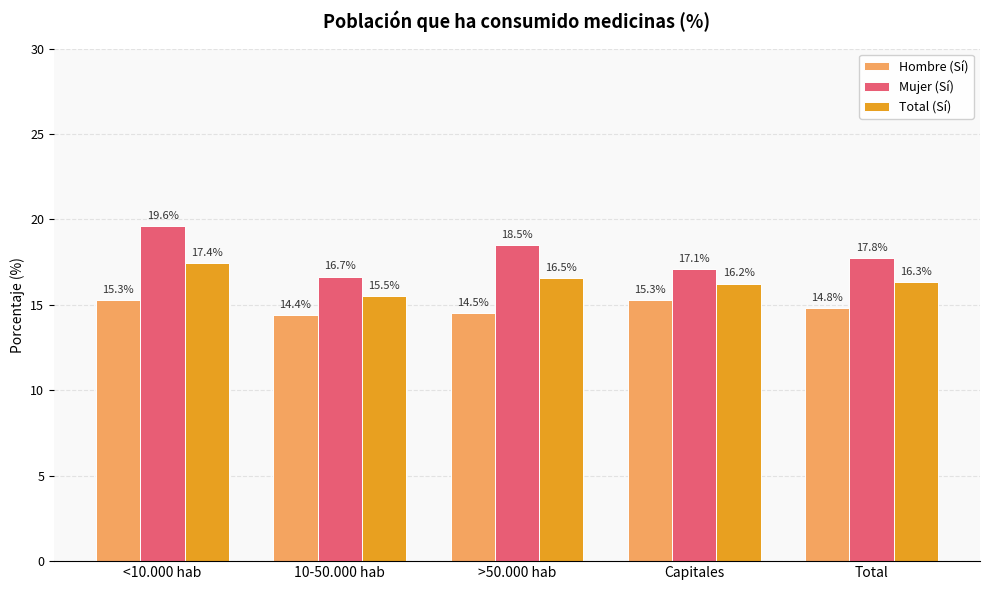

What is the sum of all Total (Sí) values?

82.1